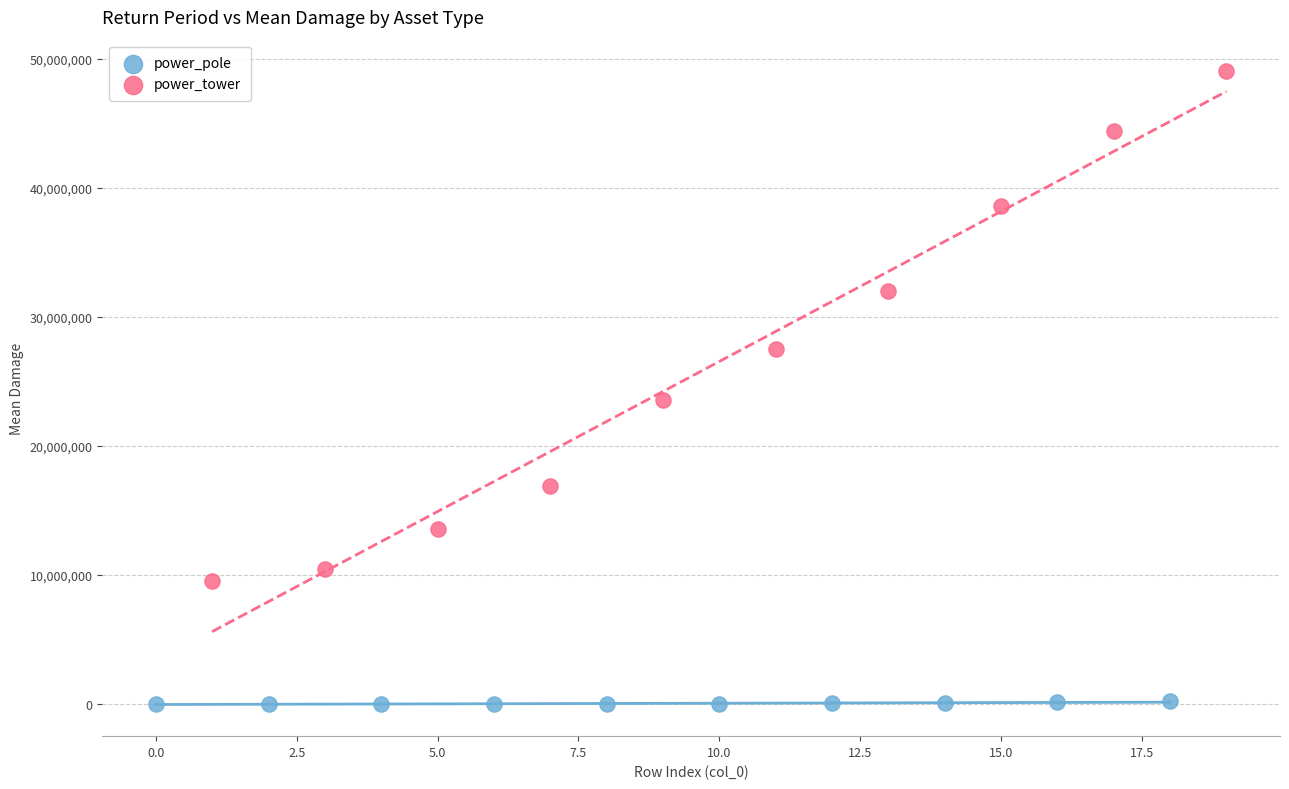

Which series contains the lowest Y value?

power_pole